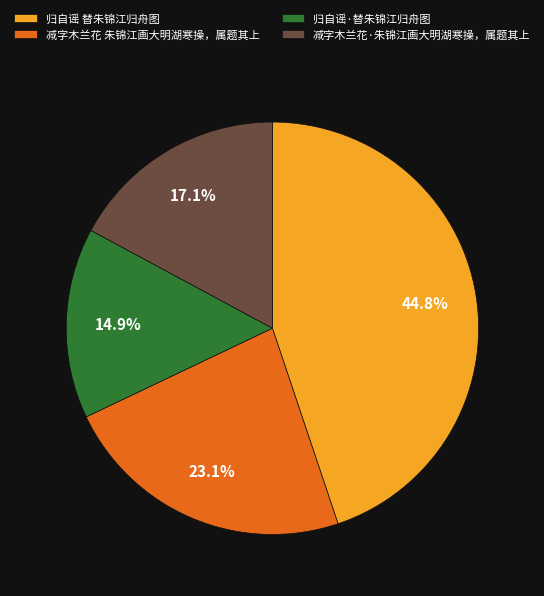

To the nearest percent, what percentage of the pie is 归自谣 替朱锦江归舟图?

45%